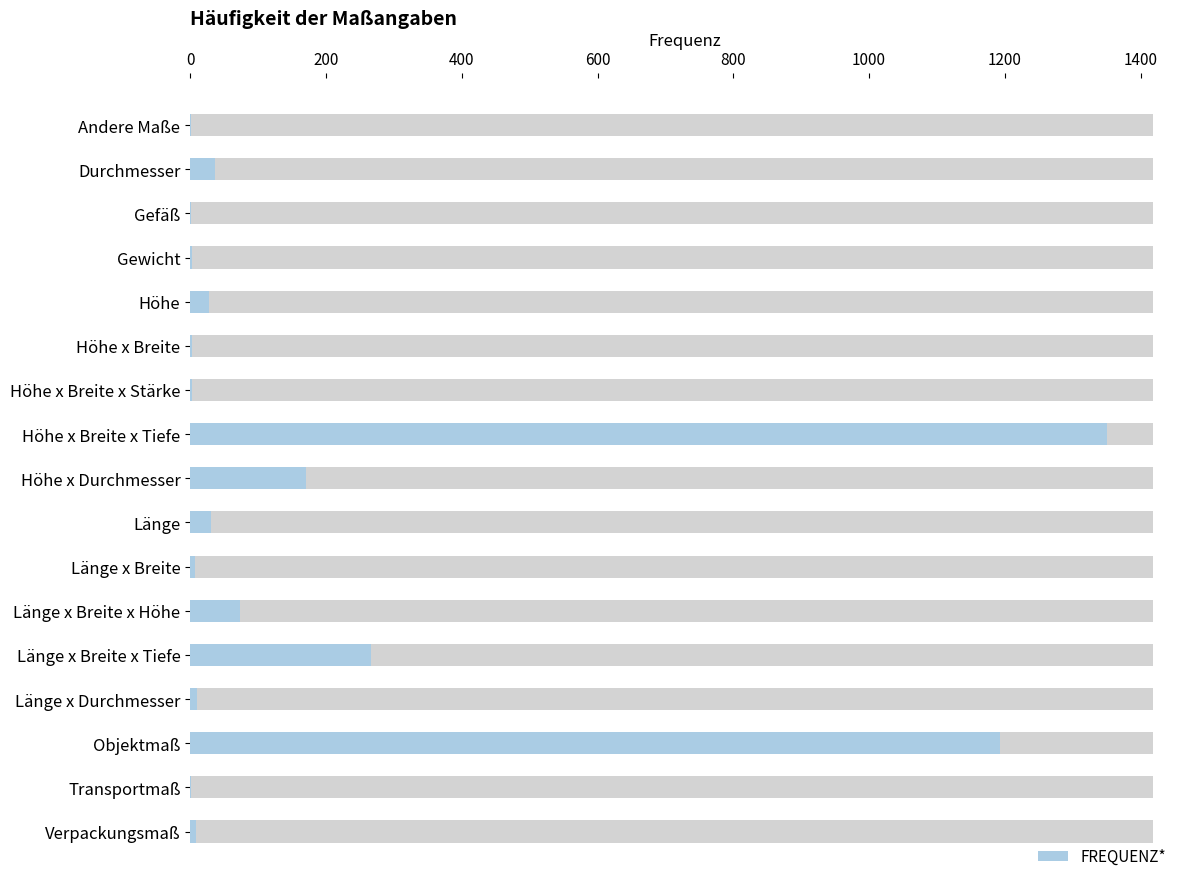

What is the average value?

187